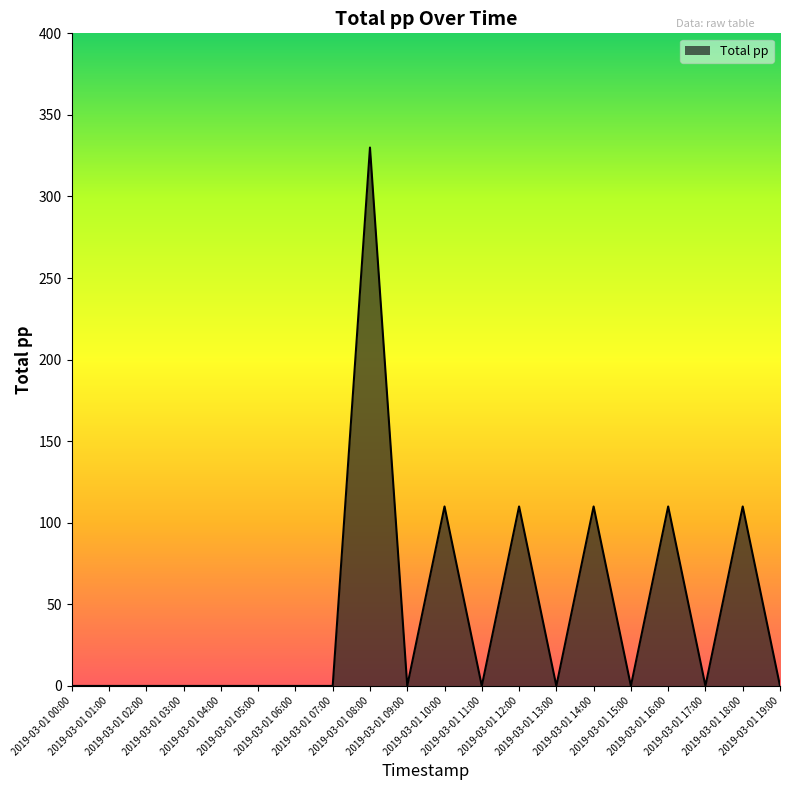

How many lines are shown in the chart?

1